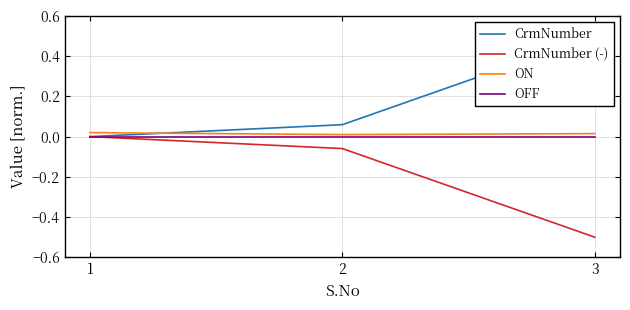

Where is CrmNumber nearest to the value 0?

1